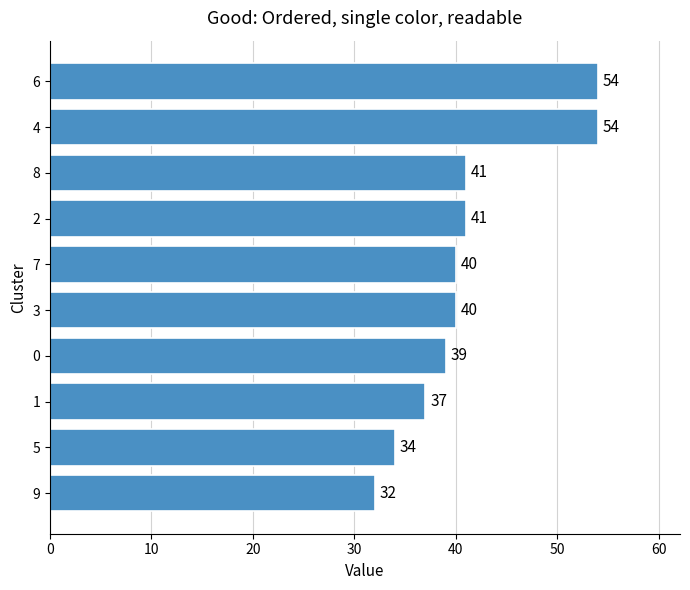

Is it true that the value at 4 is 15?

False